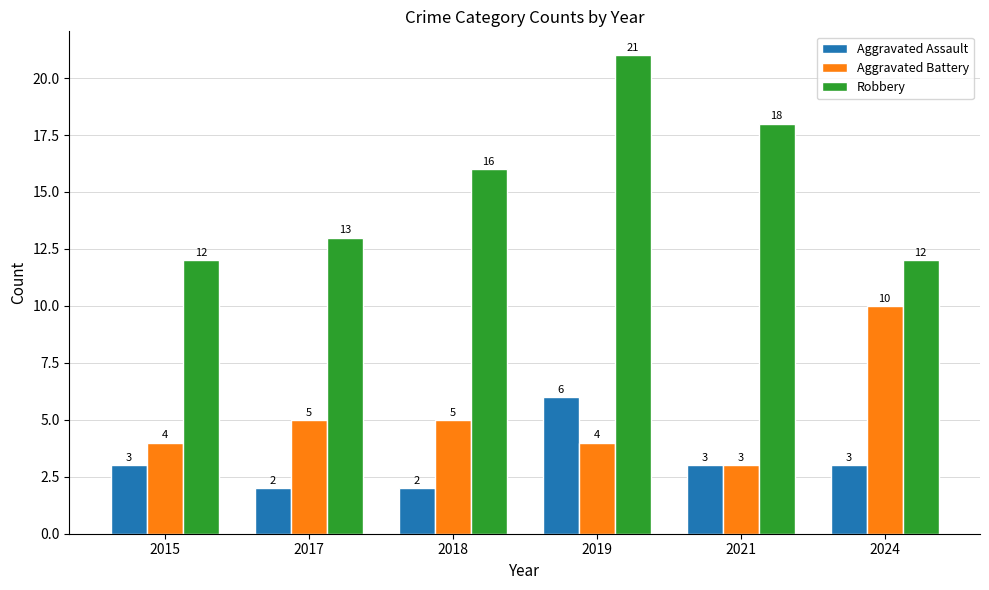

The Robbery series shows 16 at 2018. True or false?

True